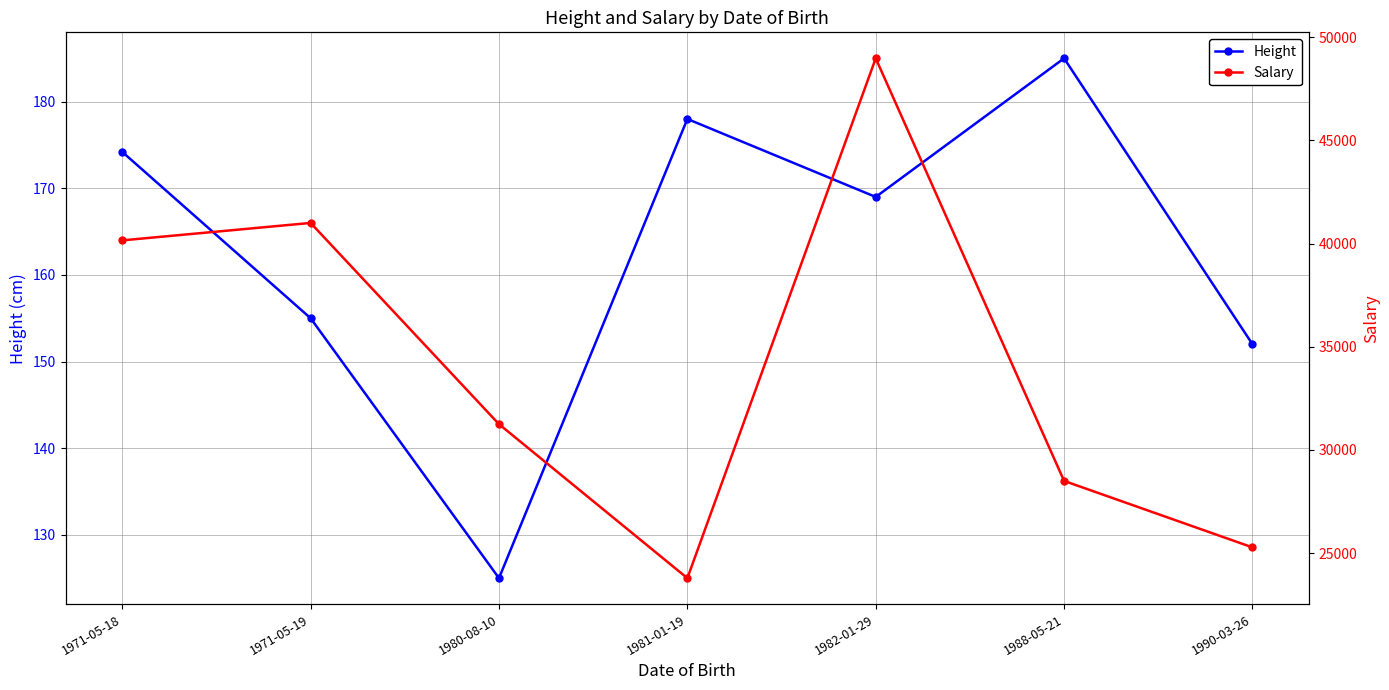

Rank the series by their average value, from highest to lowest.

Salary, Height